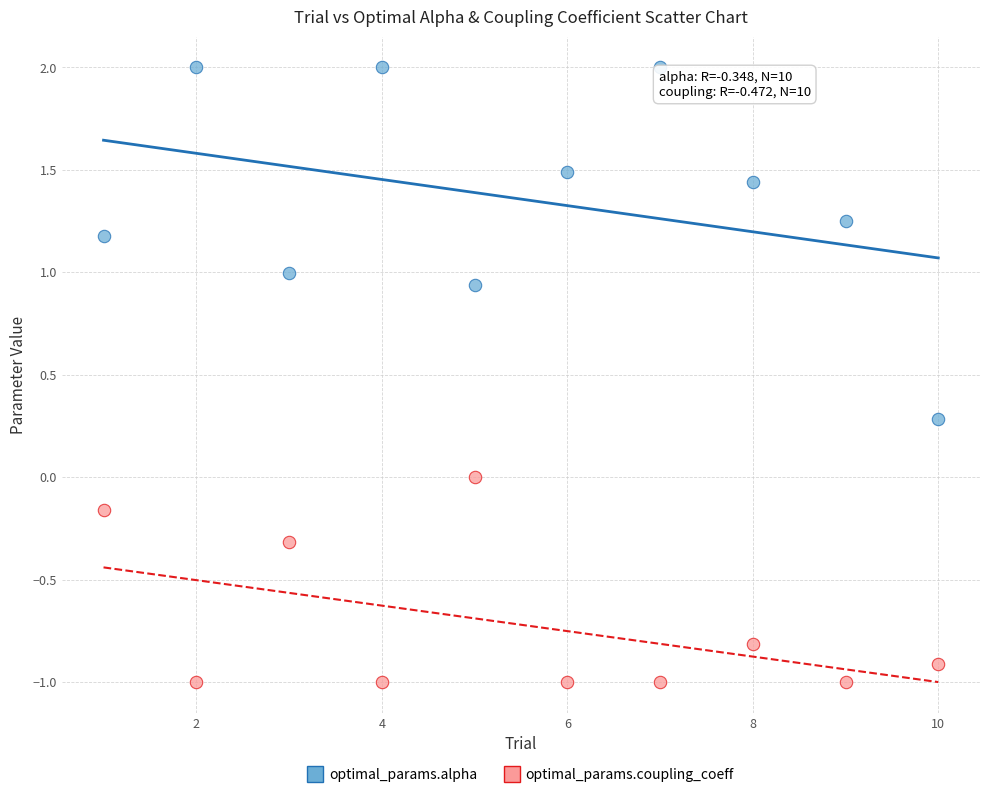

Across all data points, what is the range of X values (max minus min)?

9.0